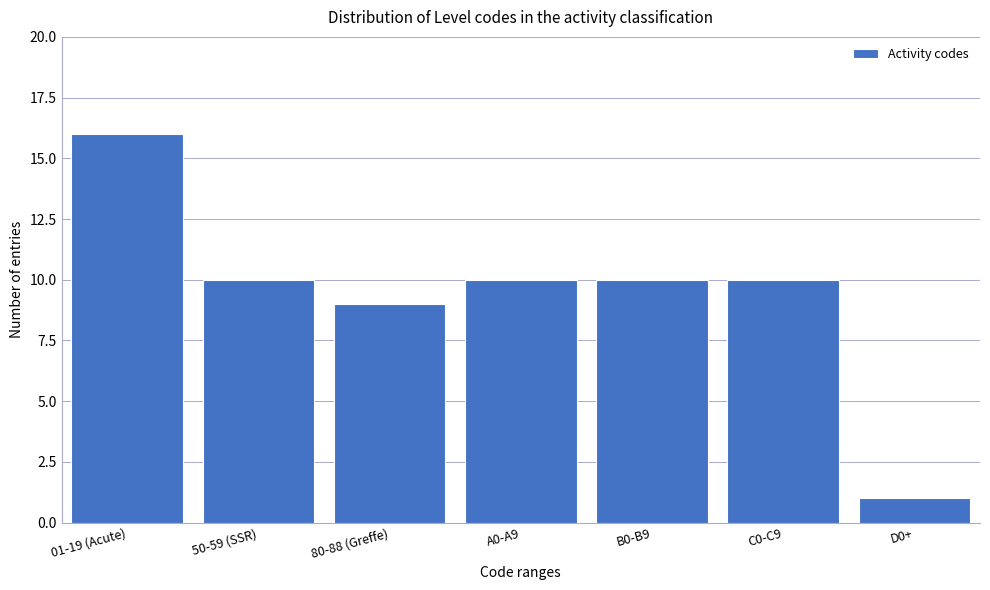

Reading left to right, what are all the values shown in this chart?

16	10	9	10	10	10	1